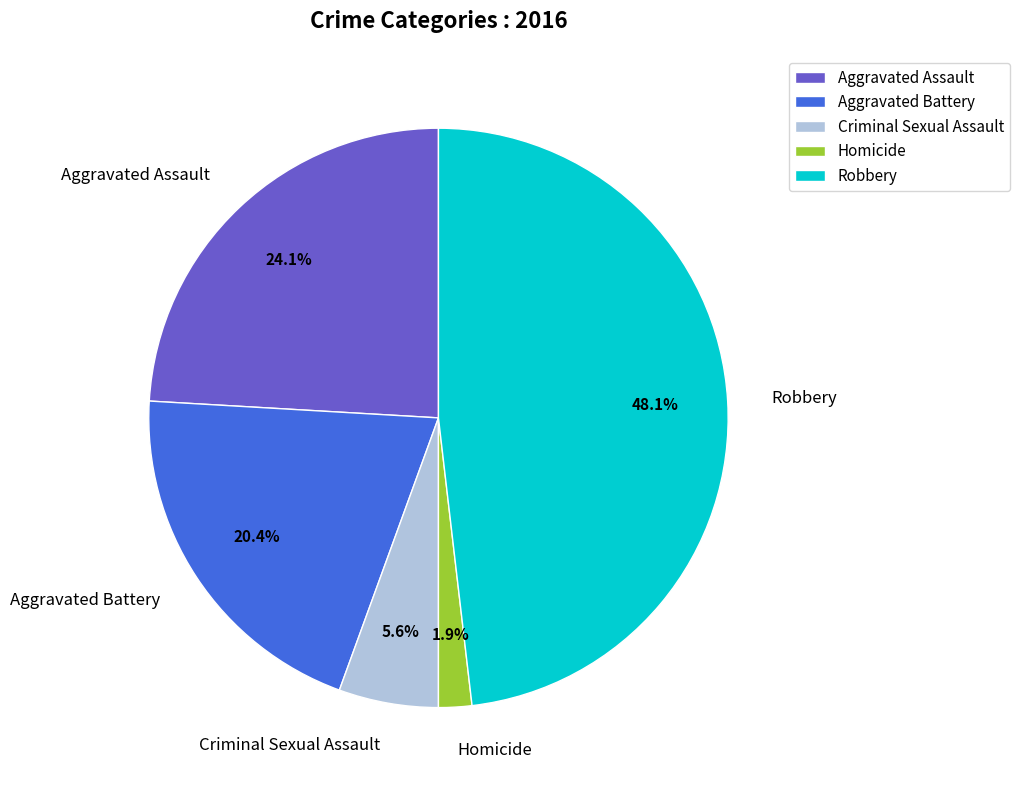

Does Homicide represent more than half of the total?

No